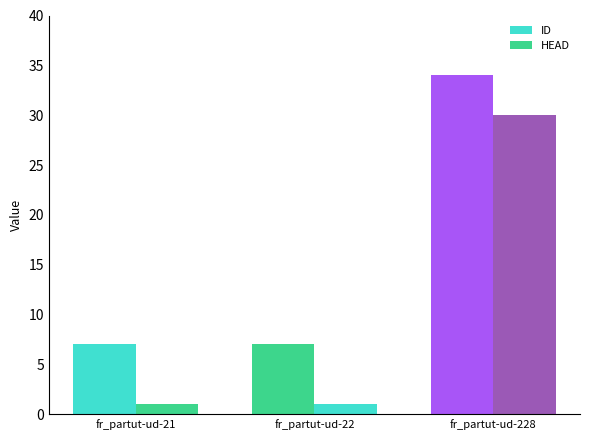

Does the chart contain any negative values?

No